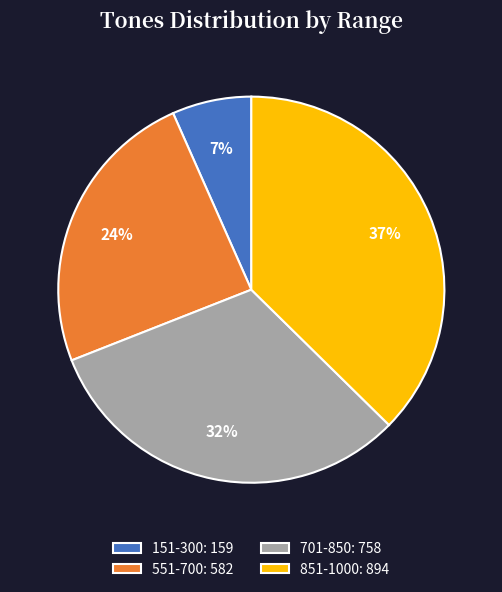

Between 151-300 and 551-700, which is larger?

551-700